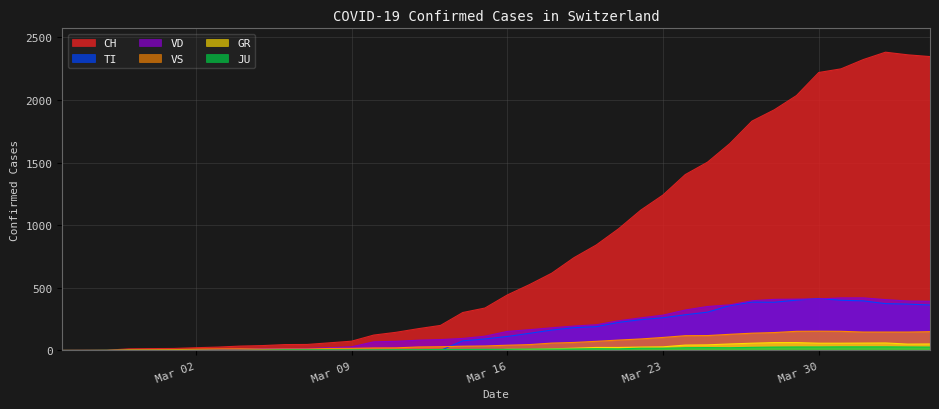

What is the maximum value shown in the chart?

2381